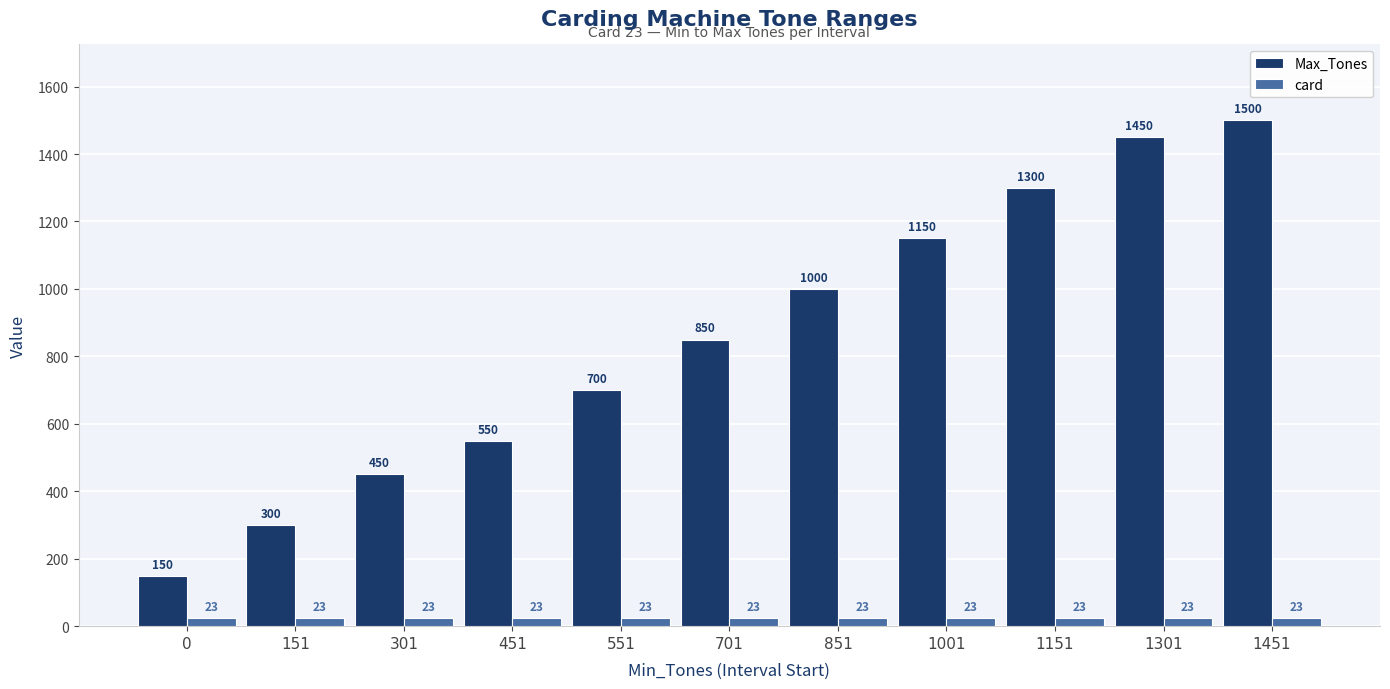

What is the approximate value of card at 151?

23